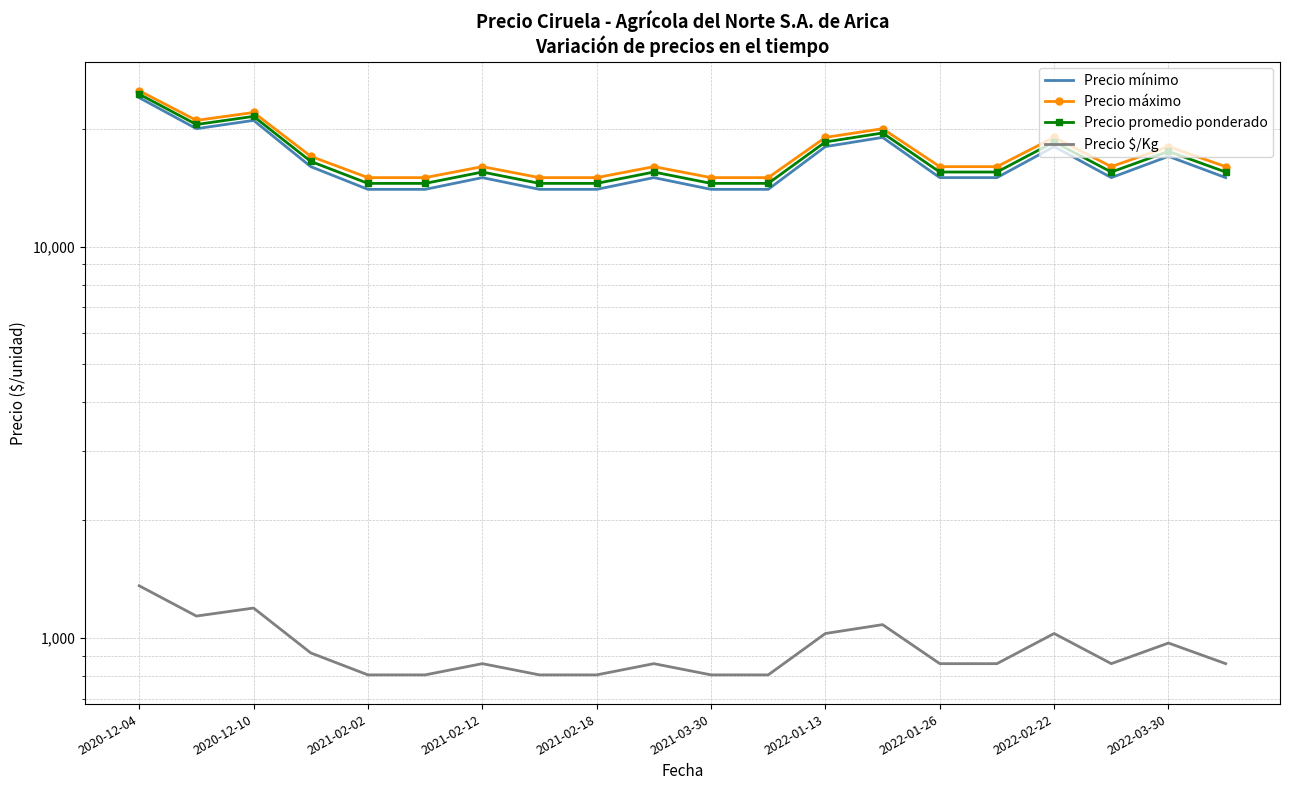

True or false: Precio máximo and Precio mínimo intersect in this chart.

False